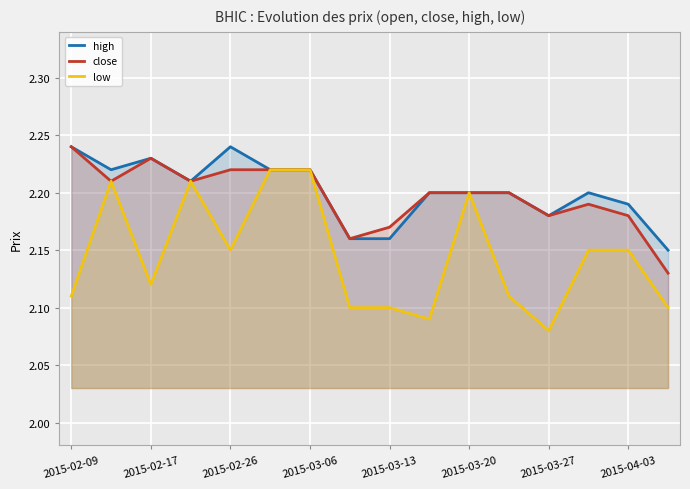

Where is low nearest to the value 2?

2015-03-27